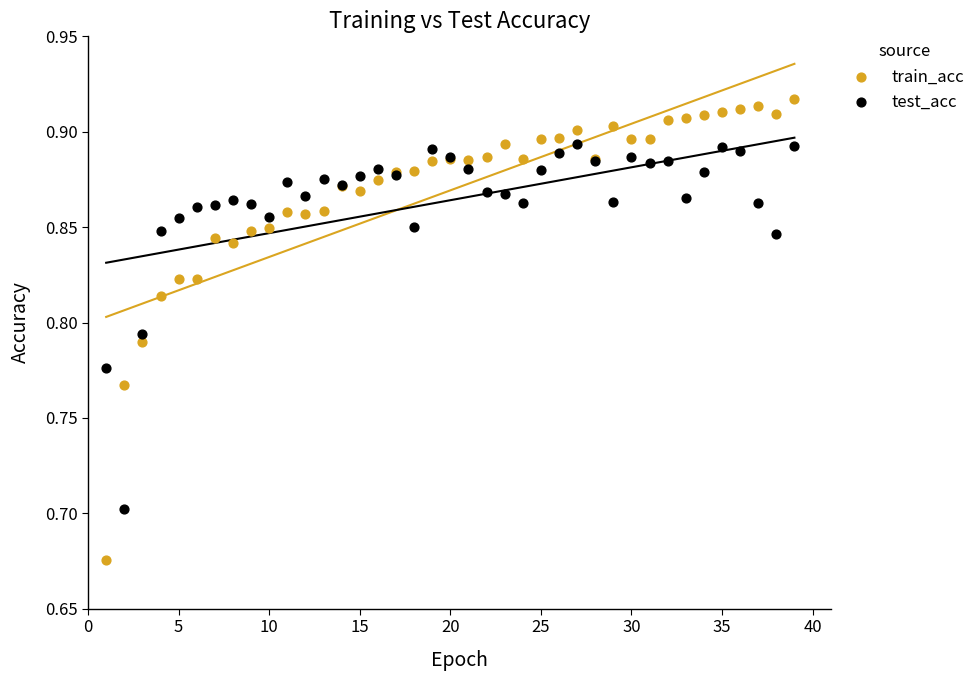

What is the X range (max minus min) for the scatter plot?

38.0